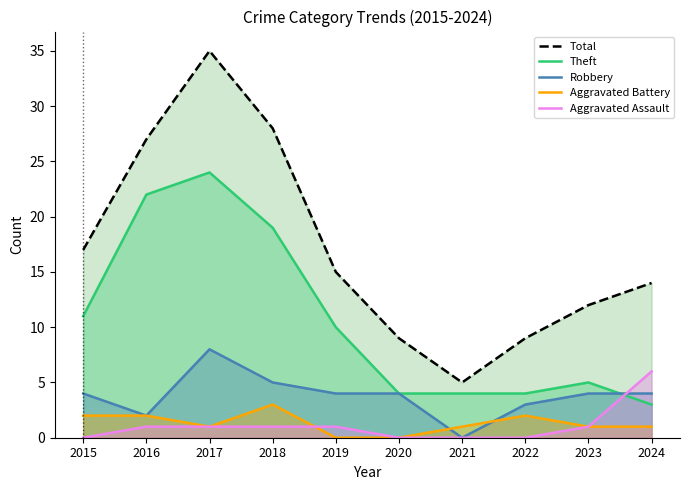

How many data points in Aggravated Assault are above 1?

1